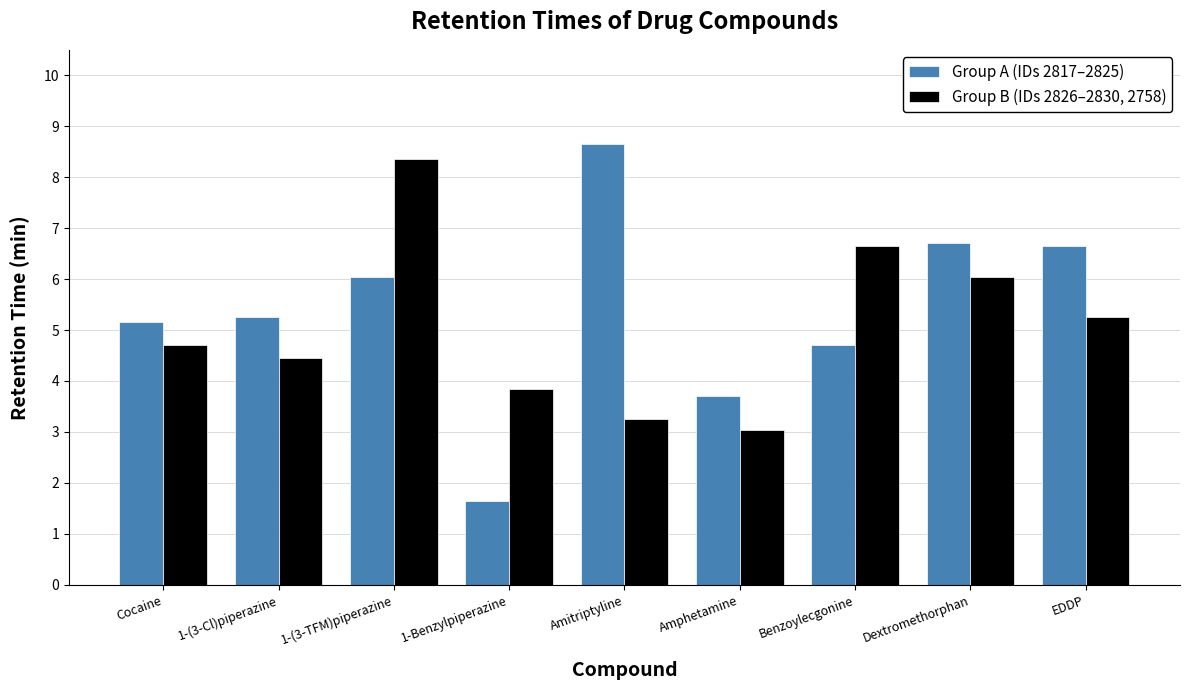

What is the minimum value shown in the chart?

1.6